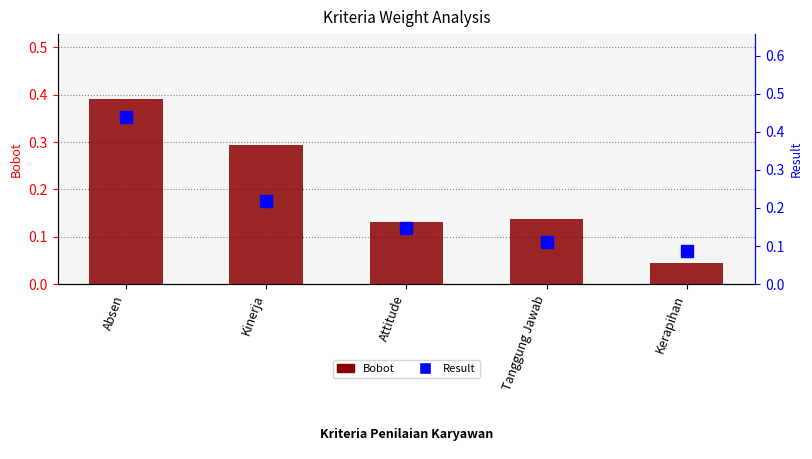

What are all the series names shown in the legend?

Bobot, Result